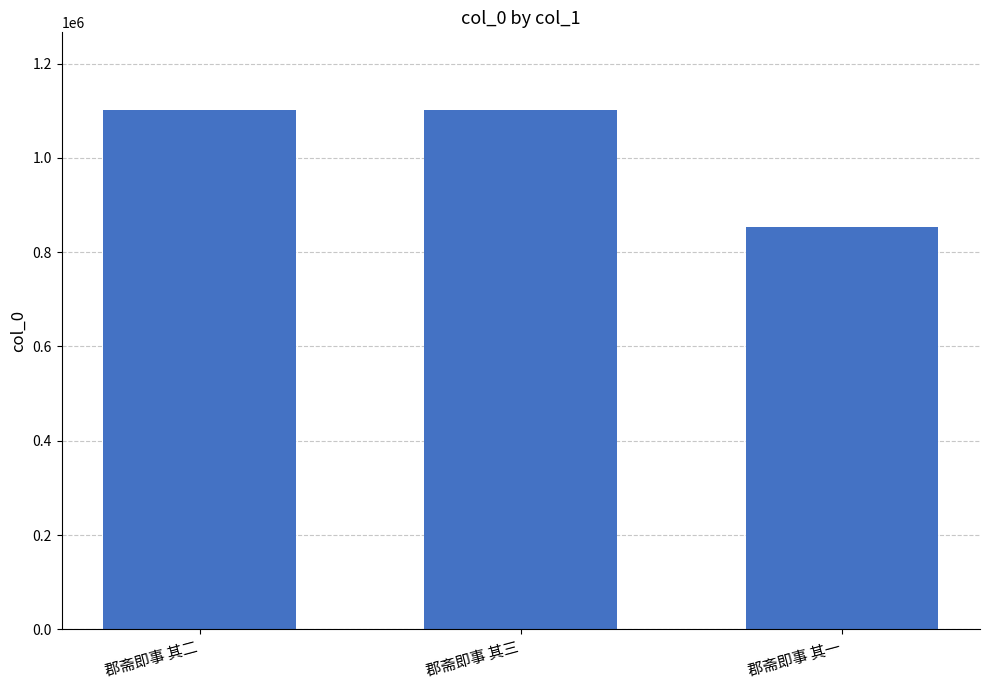

How many data points are less than 1101276?

1